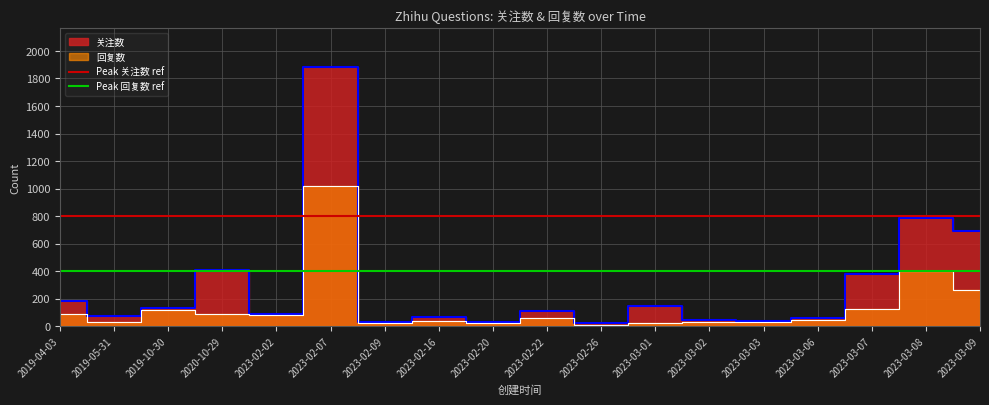

At 2019-05-31, list the series in order from largest to smallest.

Peak 关注数 ref, Peak 回复数 ref